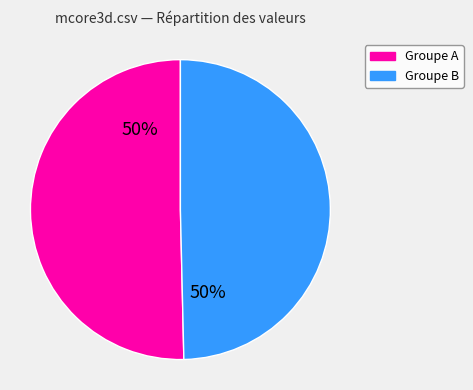

Do Groupe A and Groupe B together represent more than half of the pie?

Yes